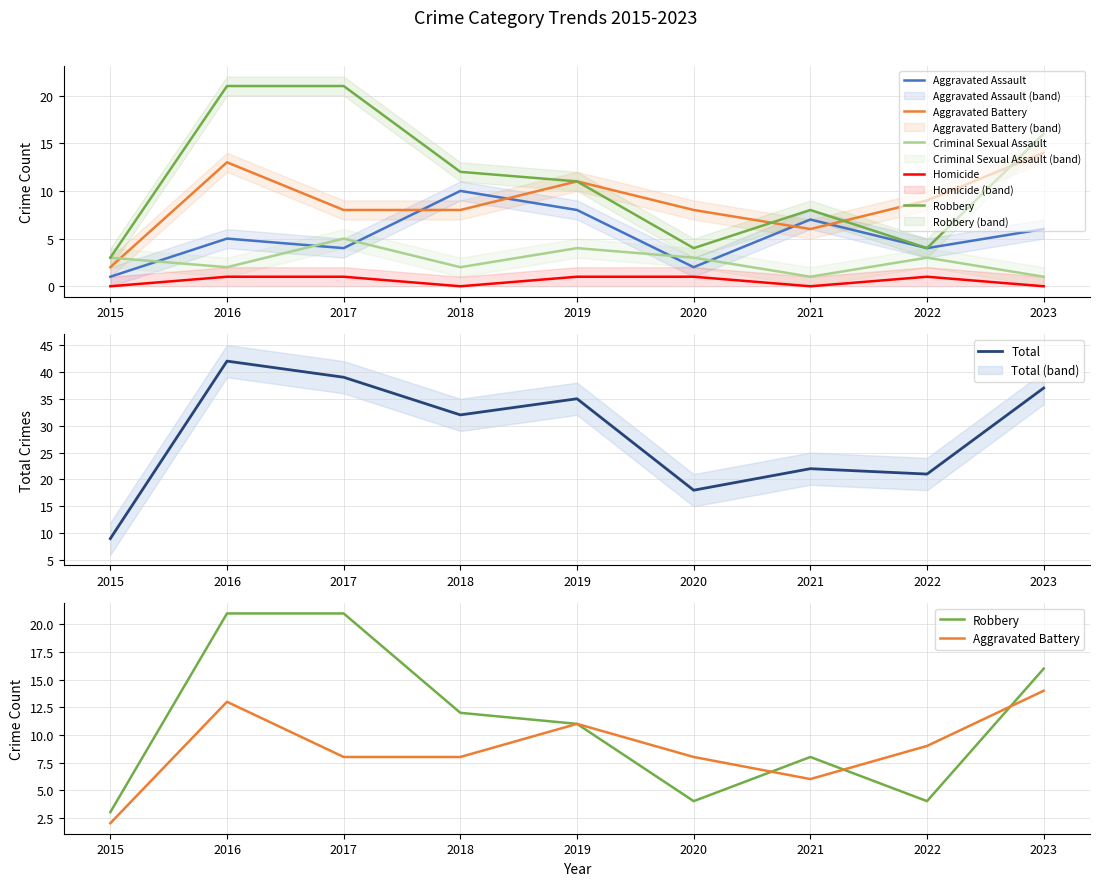

What is the spread (max minus min) of values at 2018?

32